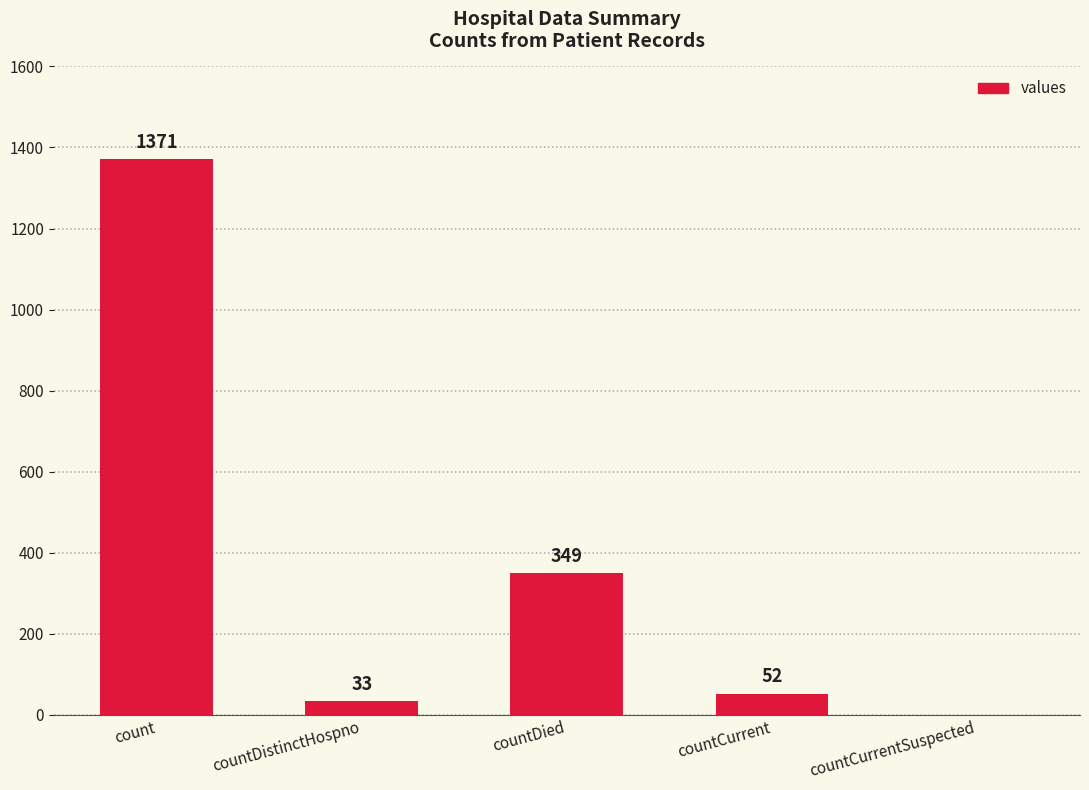

Which has a higher value, countDied or countDistinctHospno?

countDied